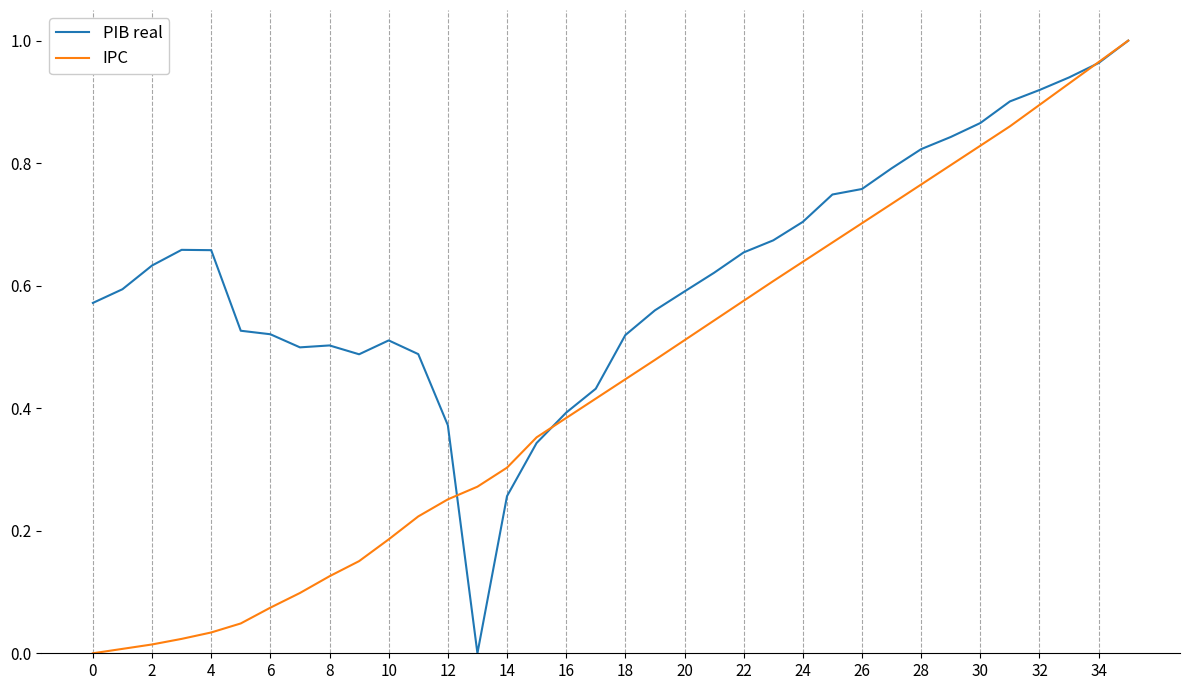

Which series has the largest total across all categories?

PIB real